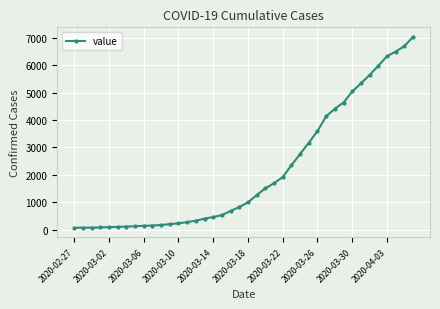

What is the average value?

2148